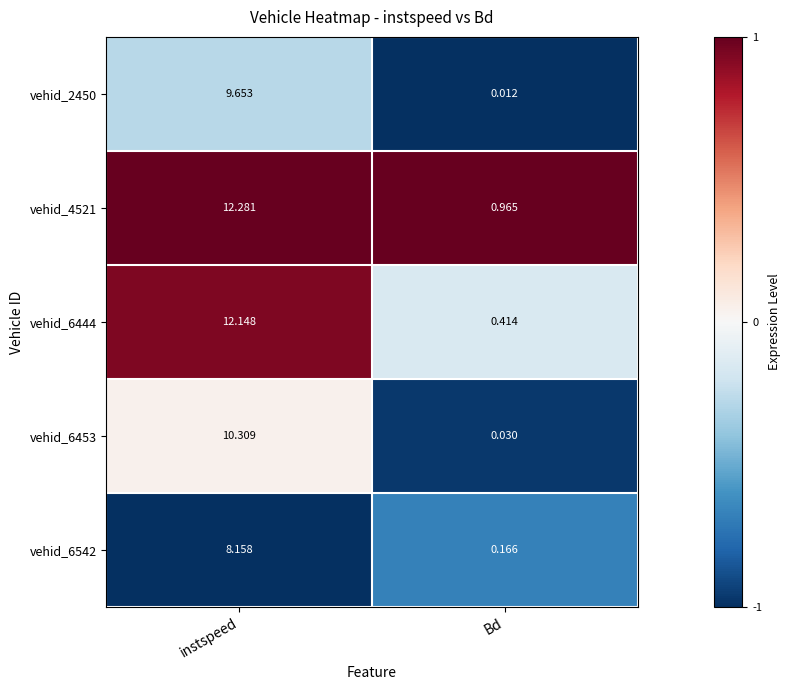

At which label does vehid_6444 first exceed 12?

instspeed